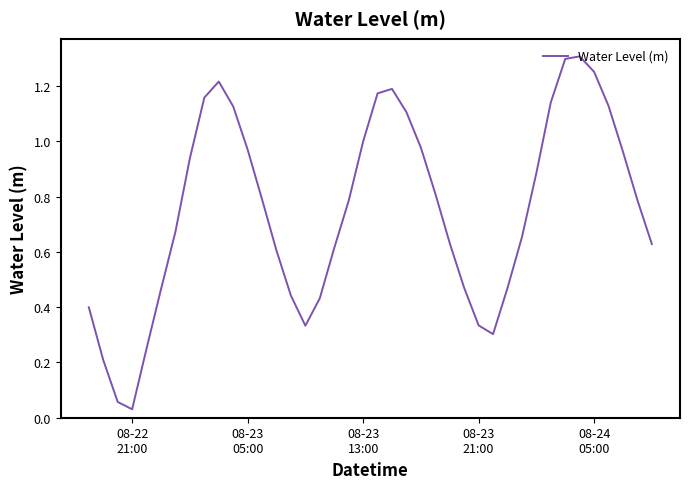

What is the maximum value shown in the chart?

1.3